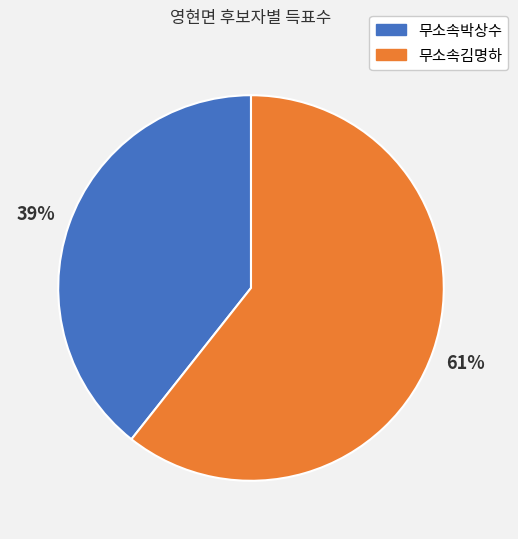

What percentage is the 무소속김명하 slice, to the nearest percent?

61%